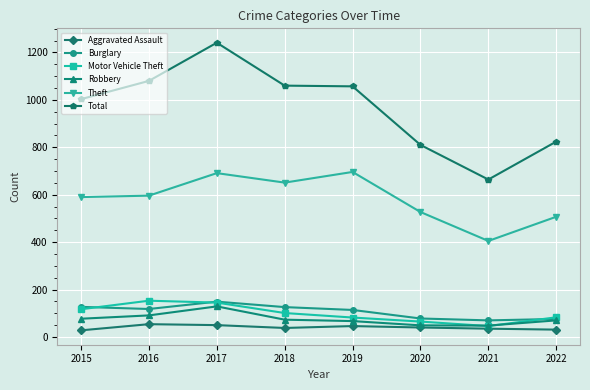

What is the value of the Theft point at the 5th from the left?

696